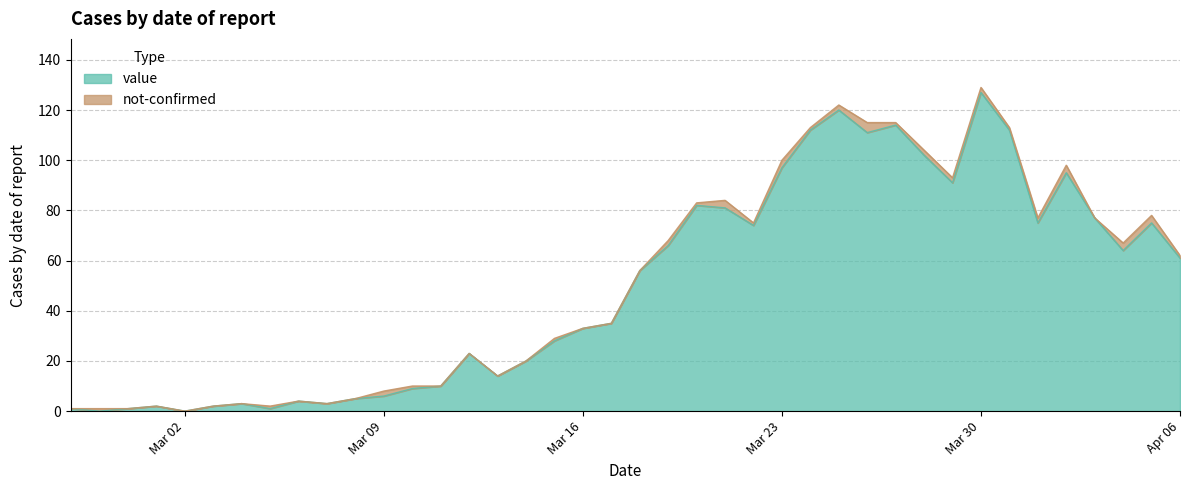

What is the total value across all series at Mar 16?

33